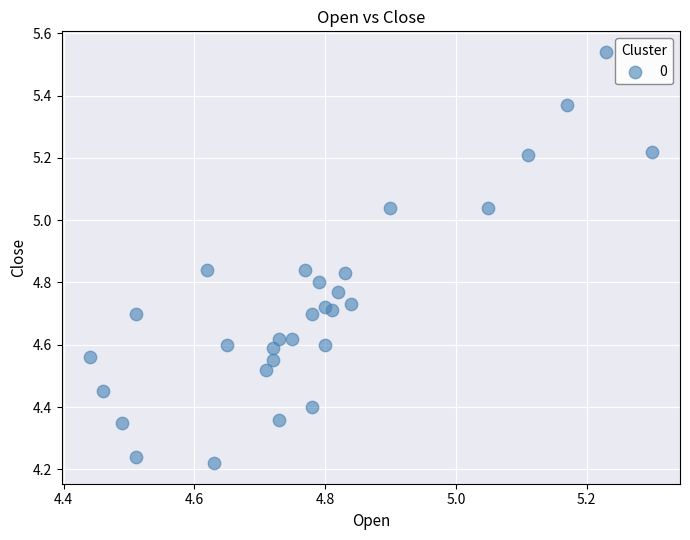

What is the range of Y values (max minus min)?

1.3